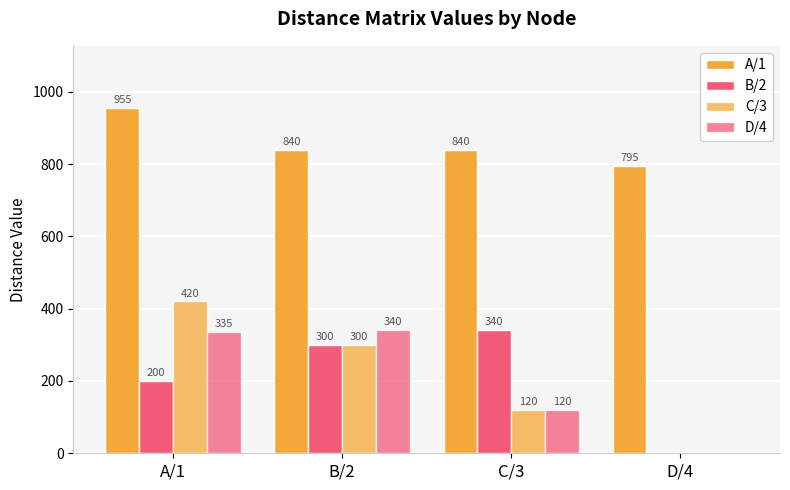

How many positive values does the C/3 series have?

3